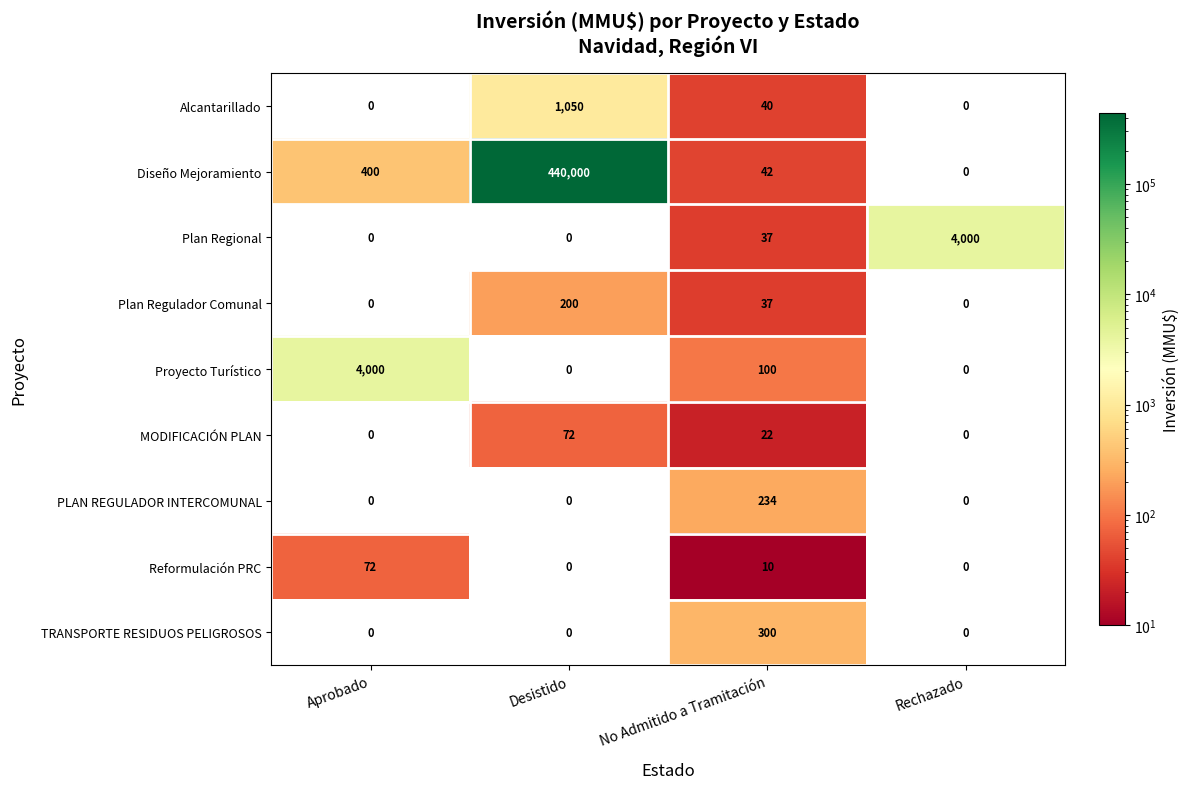

Count the number of data series in this chart.

9